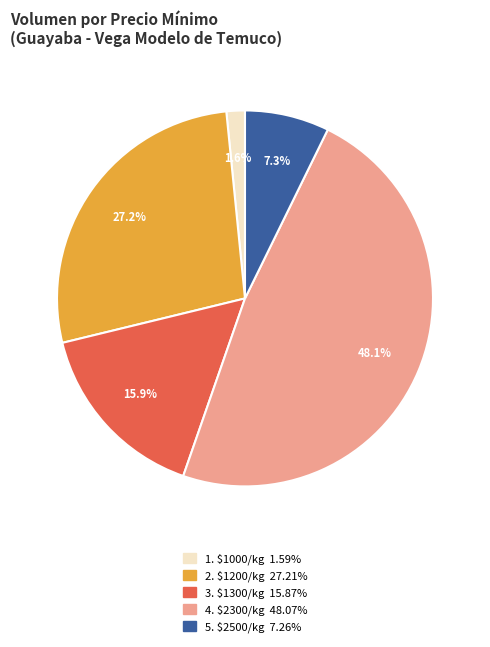

Is there a majority slice in this chart?

No